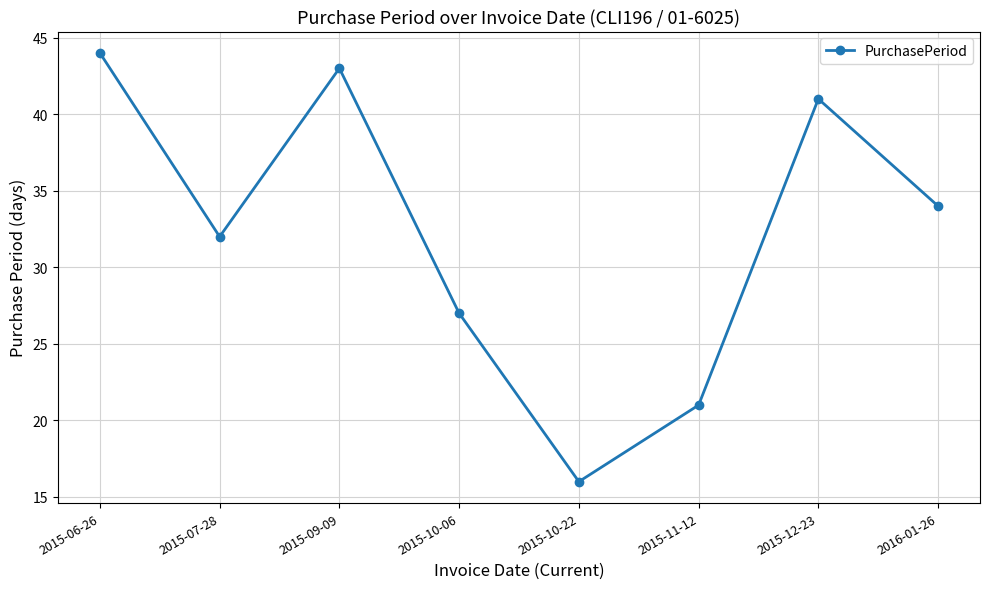

Reading right to left, extract all data points from this chart.

34	41	21	16	27	43	32	44